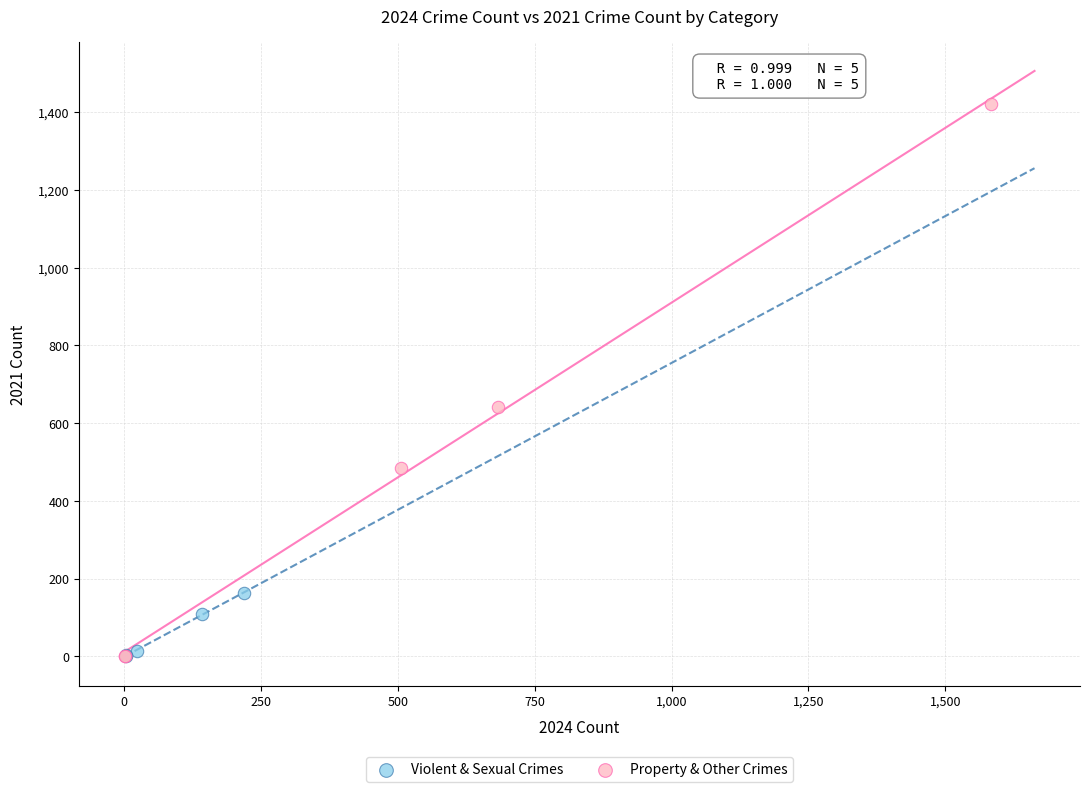

Which series contains the highest Y value?

Property & Other Crimes